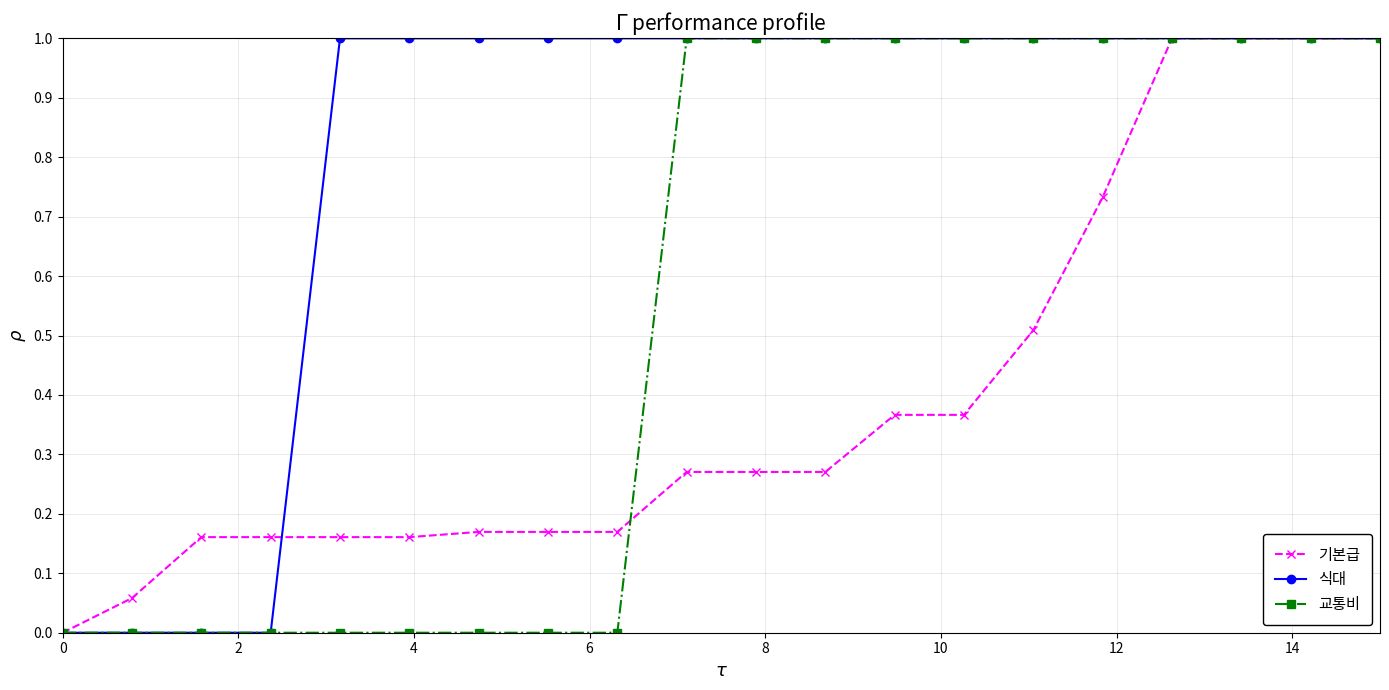

Which series has the largest total across all categories?

식대